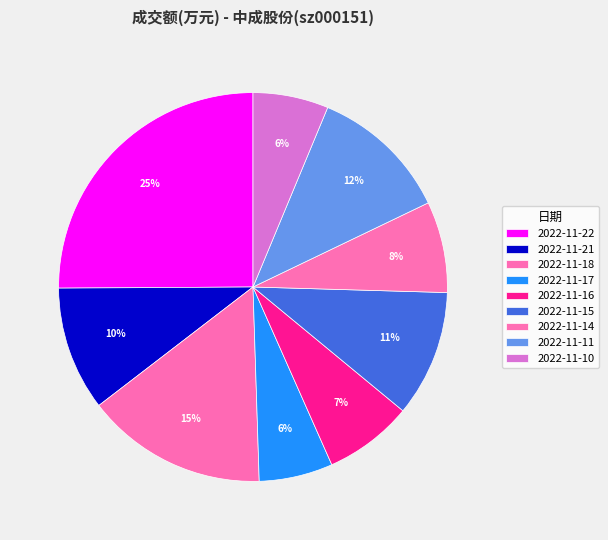

Do 2022-11-10 and 2022-11-18 together represent more than half of the pie?

No